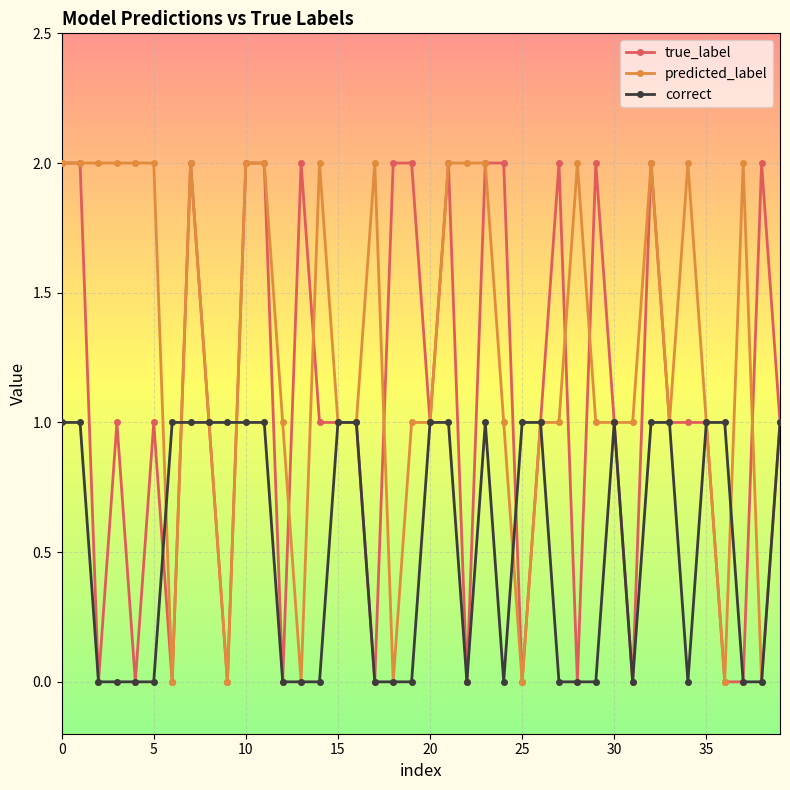

What is the value of the true_label point at the 34th from the left?

1